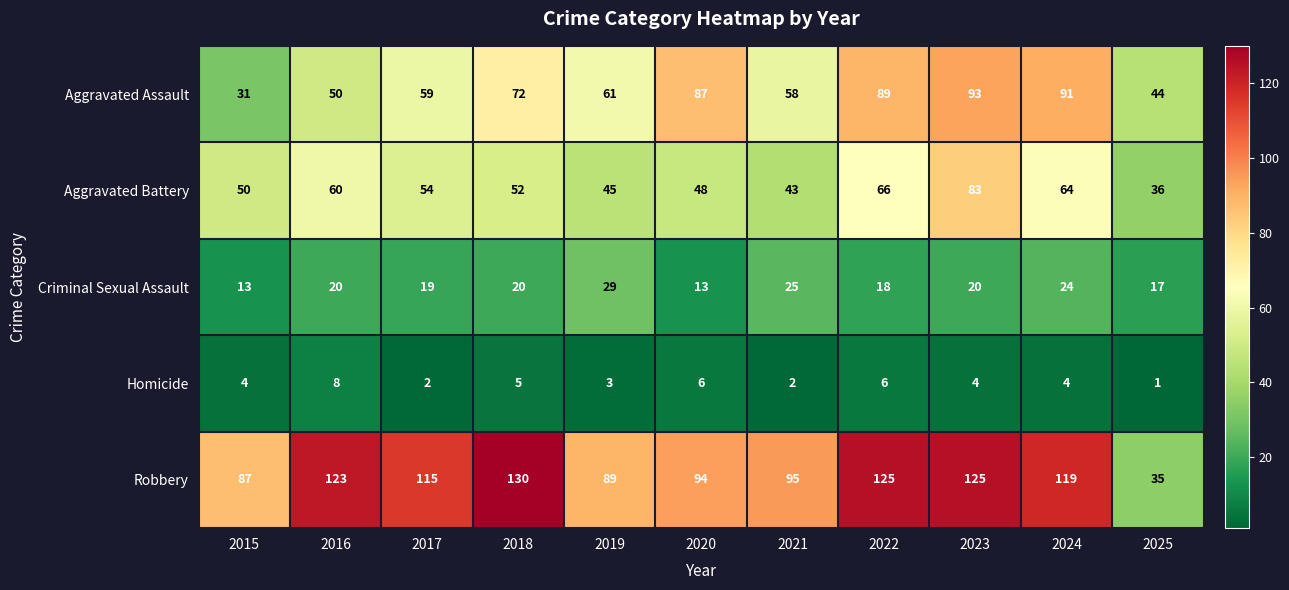

What is the lowest value of the Robbery series?

35